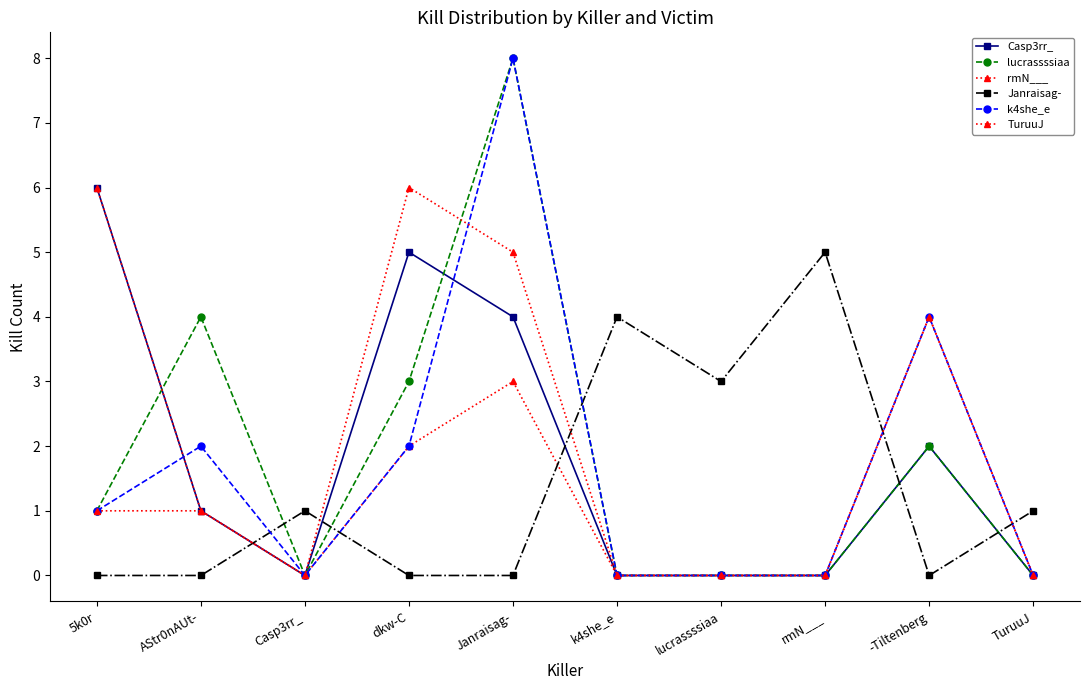

Does the chart have visible grid lines?

No